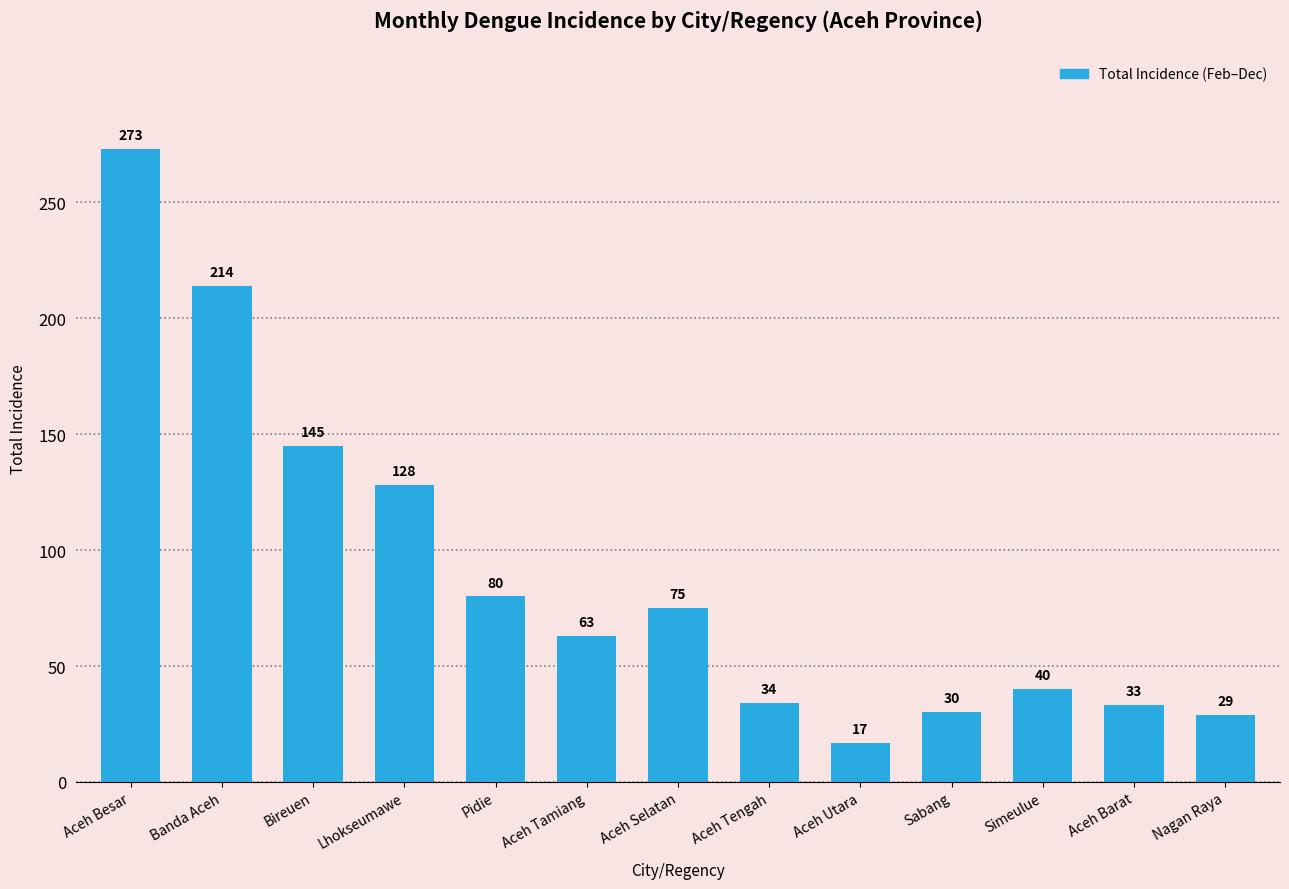

Rank the categories by value from highest to lowest.

Aceh Besar, Banda Aceh, Bireuen, Lhokseumawe, Pidie, Aceh Selatan, Aceh Tamiang, Simeulue, Aceh Tengah, Aceh Barat, Sabang, Nagan Raya, Aceh Utara